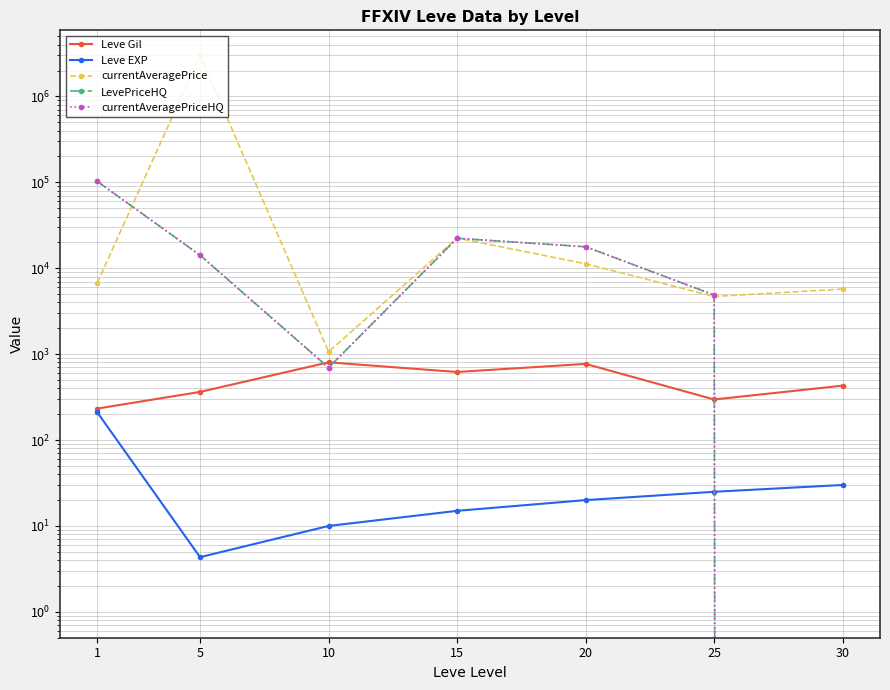

Where is the first local minimum for currentAveragePrice?

10